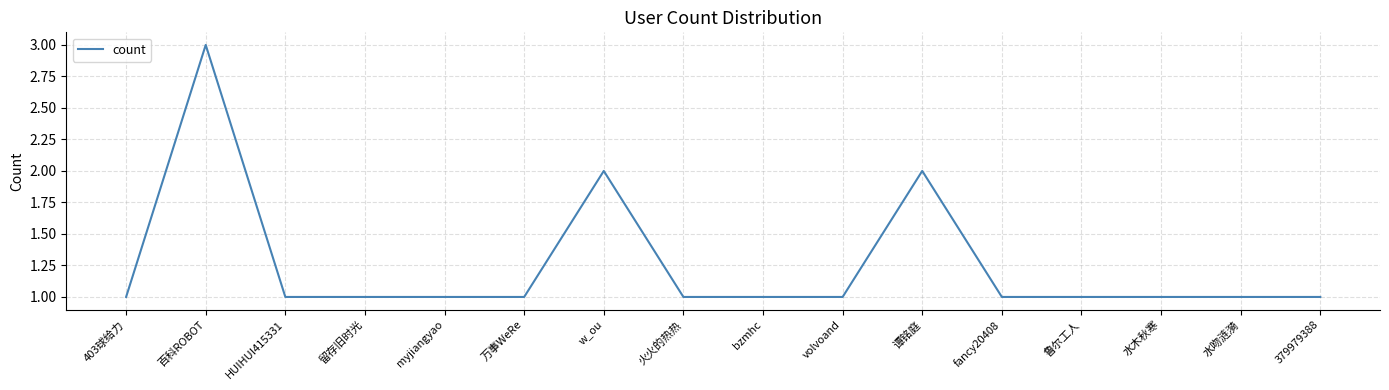

What position from the left is 留存旧时光?

4